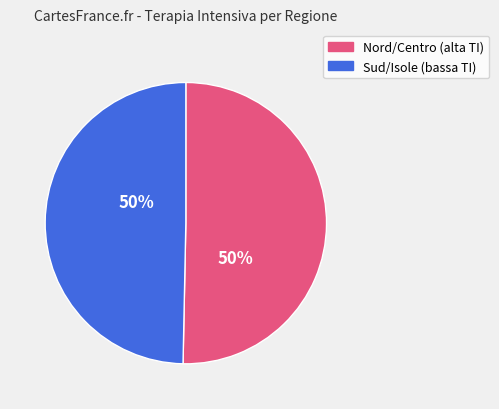

The Nord/Centro (alta TI) slice represents 50% of the pie. True or false?

True